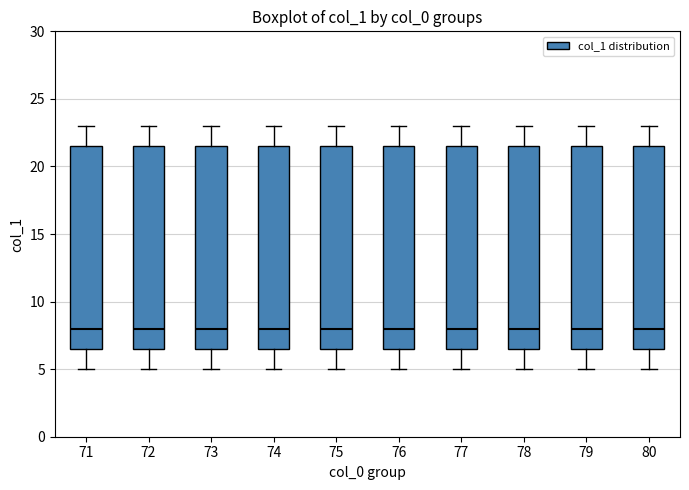

Where does the median line of the box at x = 73 sit on the y-axis? The values are not printed on the chart, so give them approximately, as read against the axis.

8.0